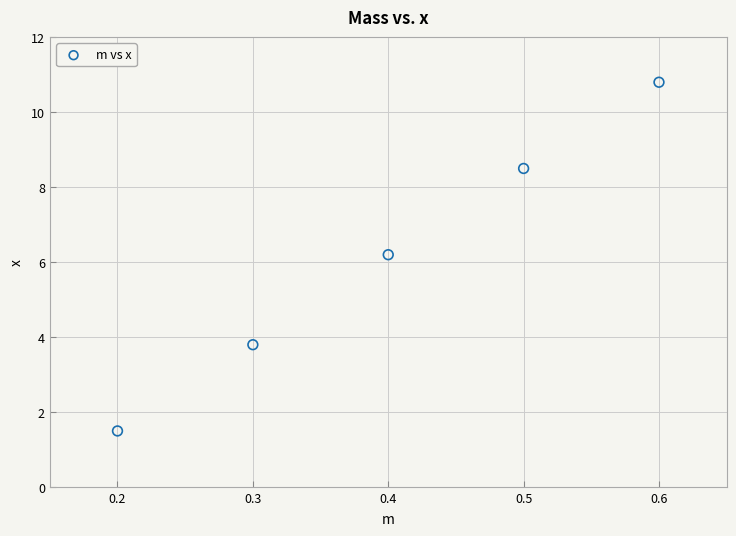

What Y value in the scatter plot is closest to 6?

6.2